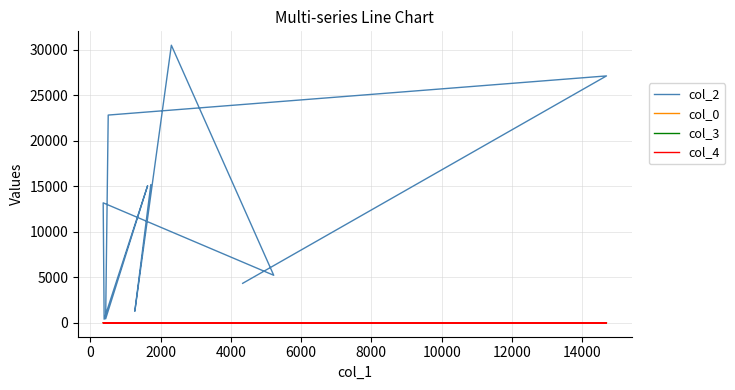

Which series has the largest range (max minus min)?

col_2